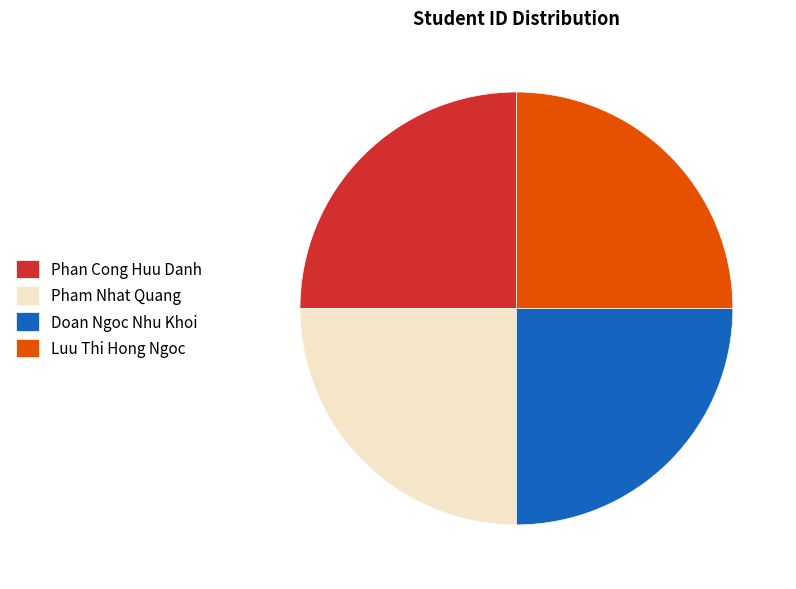

Is Pham Nhat Quang the majority of the pie?

No